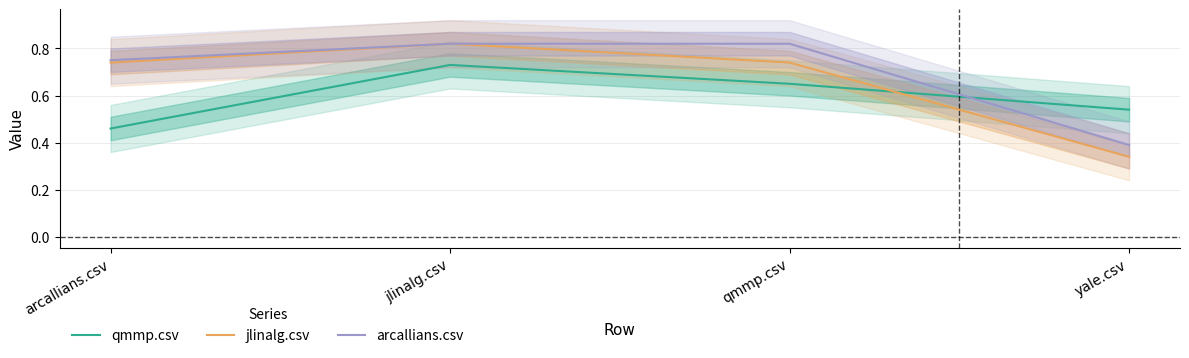

Does the chart have visible grid lines?

Yes